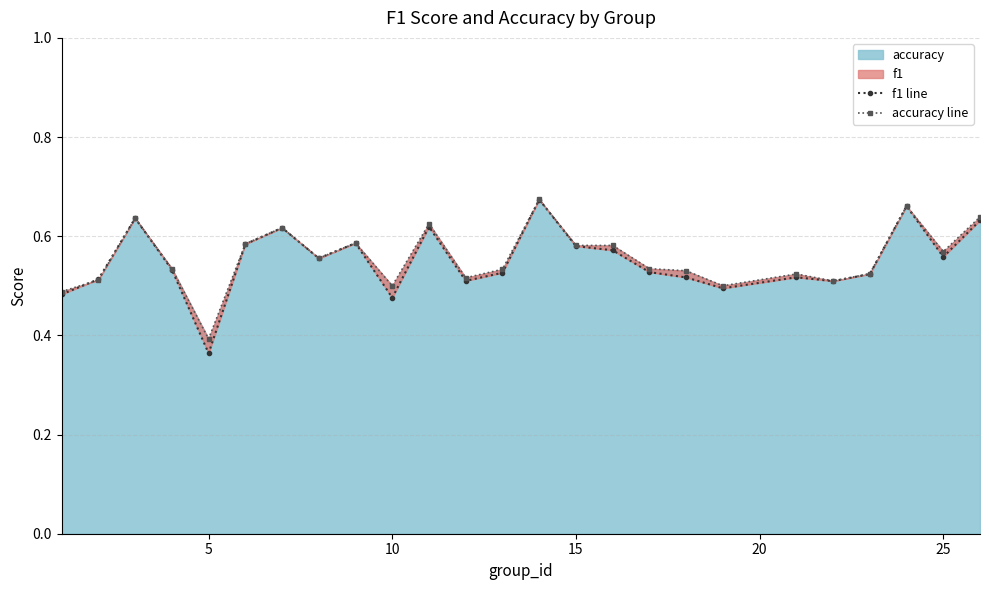

The accuracy series shows 0.1 at 25. True or false?

False